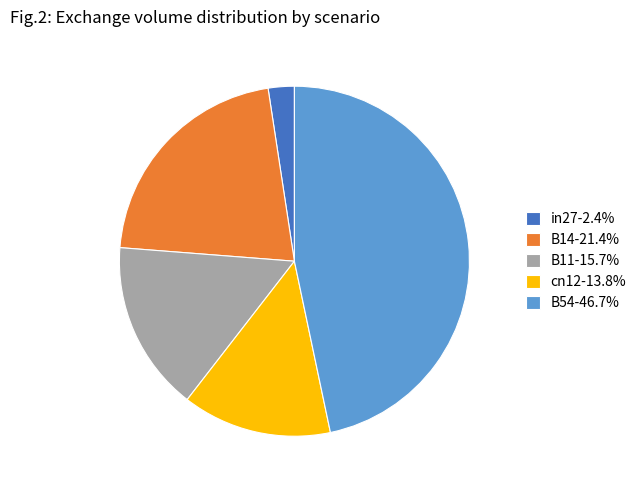

Is it true that B11 is 4% of the pie?

False